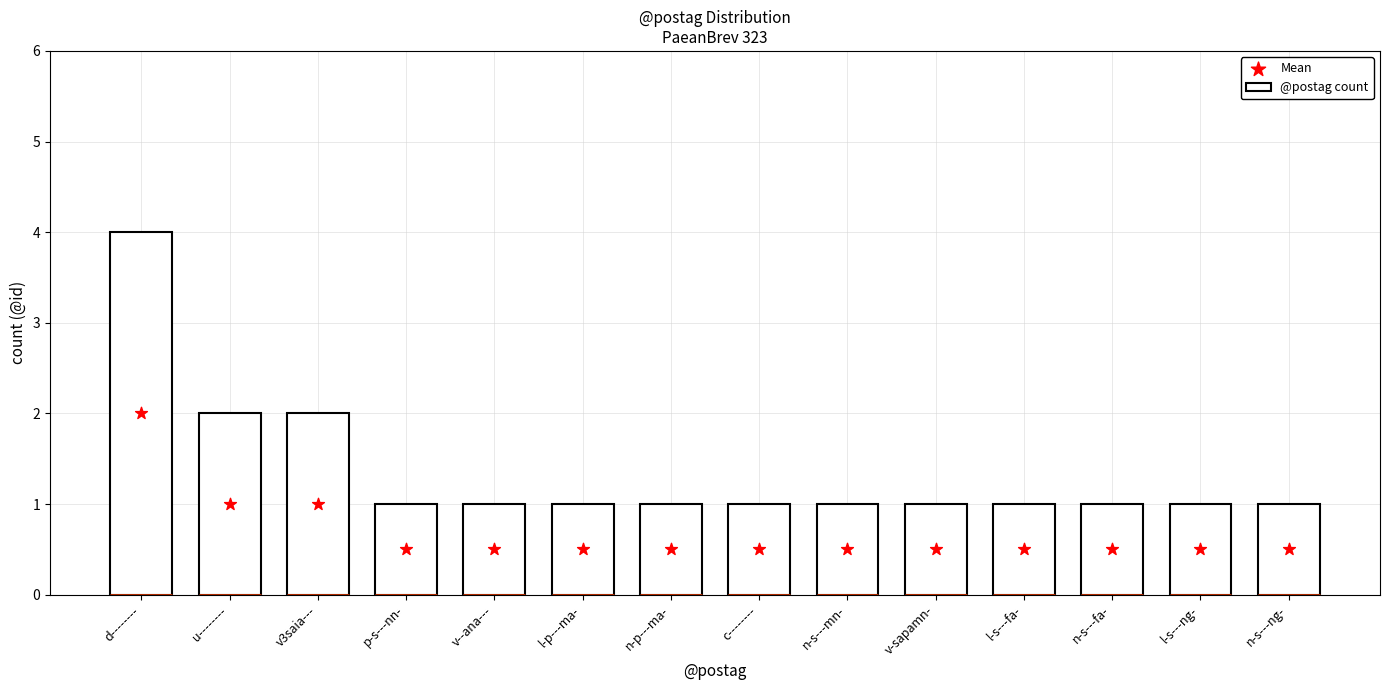

Which series has the largest total across all categories?

@postag count